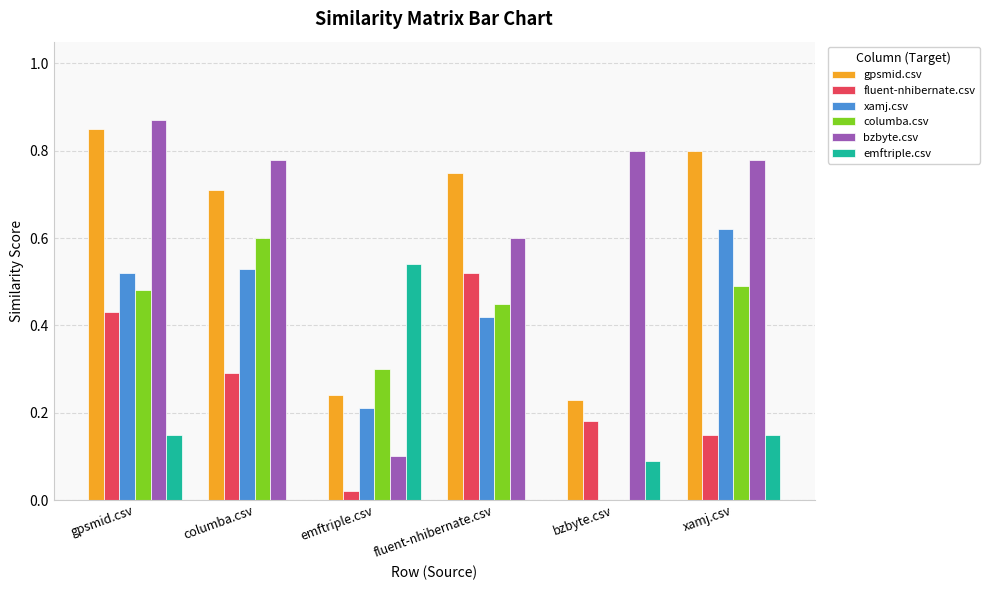

Which series has the largest total across all categories?

bzbyte.csv